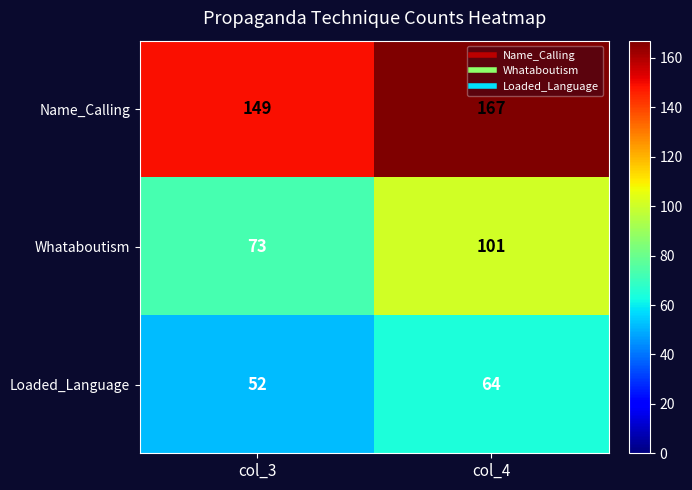

Rank the series at col_4 from highest to lowest value.

Name_Calling, Whataboutism, Loaded_Language